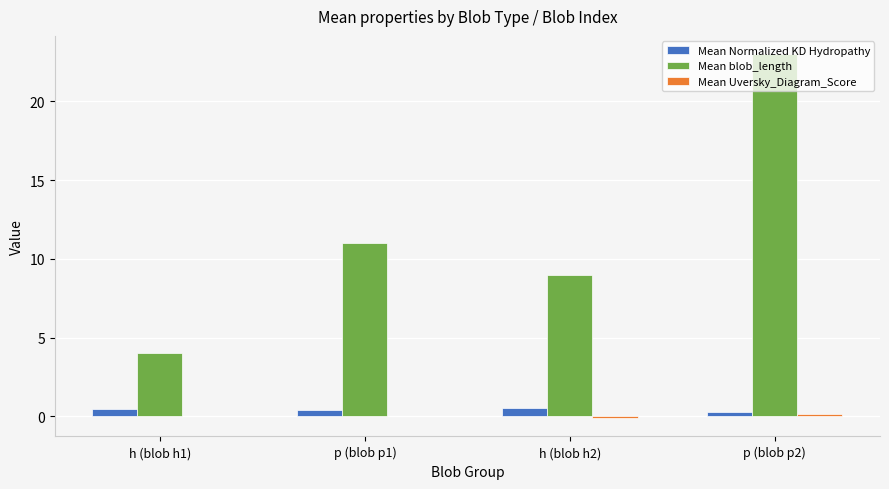

Which series has the largest total across all categories?

Mean blob_length